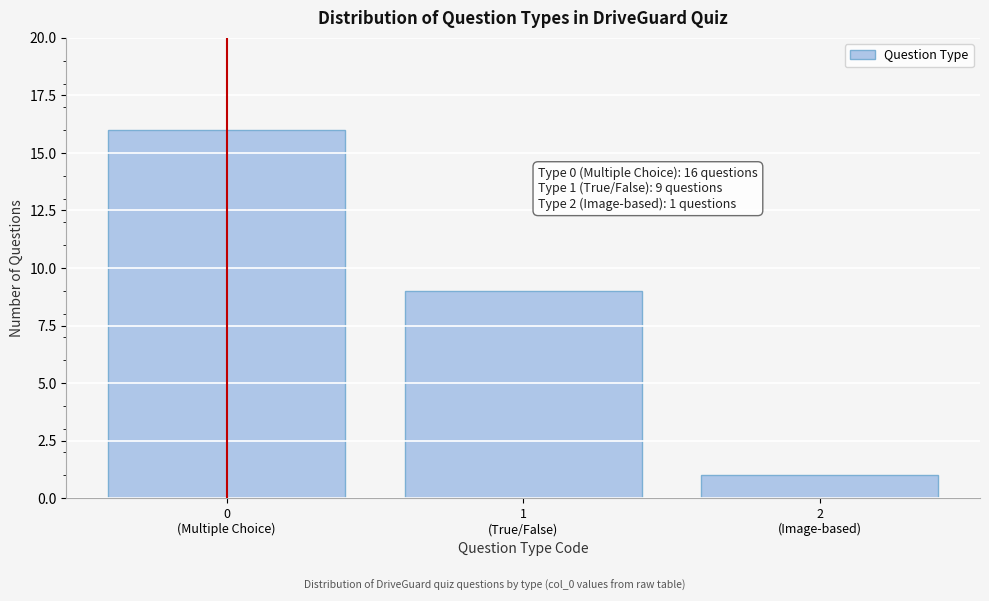

Reading right to left, transcribe all the data shown in this chart.

1	9	16